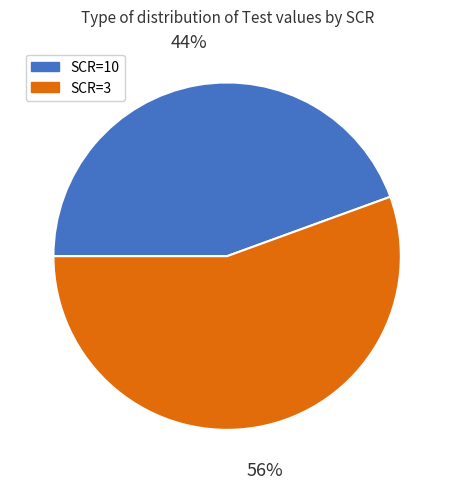

Combined, do SCR=3 and SCR=10 account for over 50%?

Yes